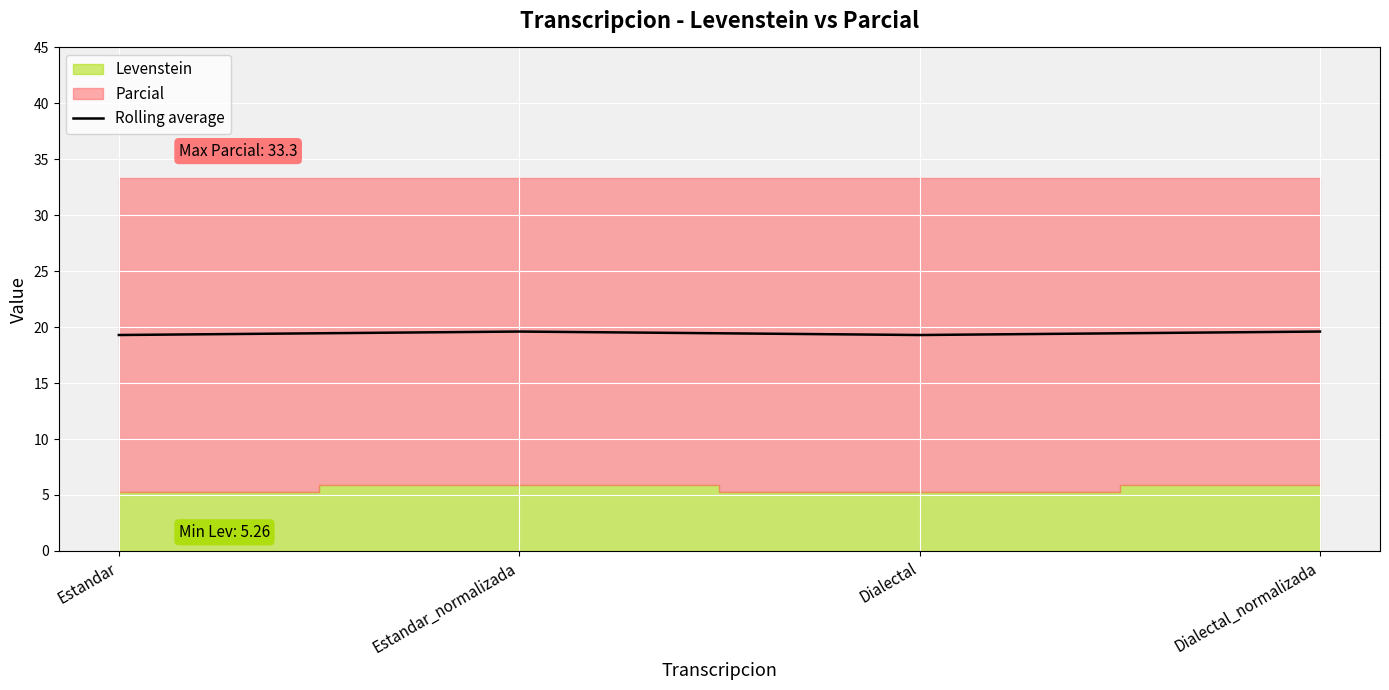

What is the maximum value for Rolling average?

19.6